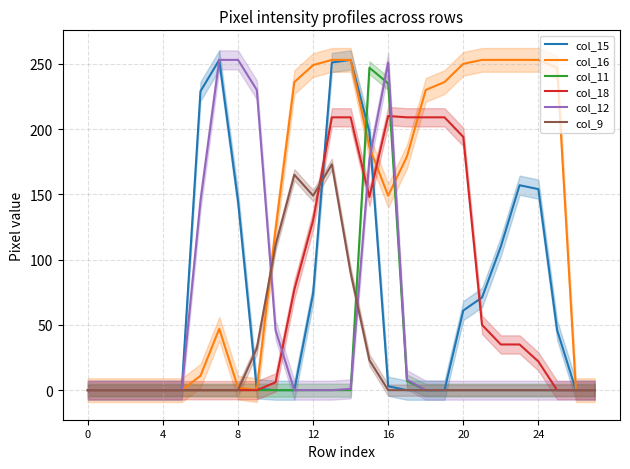

Reading left to right, extract all data points from this chart.

col_15: 0	0	0	0	0	0	229	253	145	1	0	0	74	251	253	198	3	0	0	0	61	71	110	157	154	46	0	0
col_16: 0	0	0	0	0	0	11	47	2	0	123	236	249	253	253	186	149	179	230	236	250	253	253	253	253	247	0	0
col_11: 0	0	0	0	0	0	0	0	0	0	0	0	0	0	0	247	235	7	0	0	0	0	0	0	0	0	0	0
col_18: 0	0	0	0	0	0	0	0	0	0	6	77	130	209	209	148	210	209	209	209	194	50	35	35	22	0	0	0
col_12: 0	0	0	0	0	0	145	253	253	230	46	0	0	0	1	177	251	8	0	0	0	0	0	0	0	0	0	0
col_9: 0	0	0	0	0	0	0	0	0	32	111	165	149	173	90	23	0	0	0	0	0	0	0	0	0	0	0	0